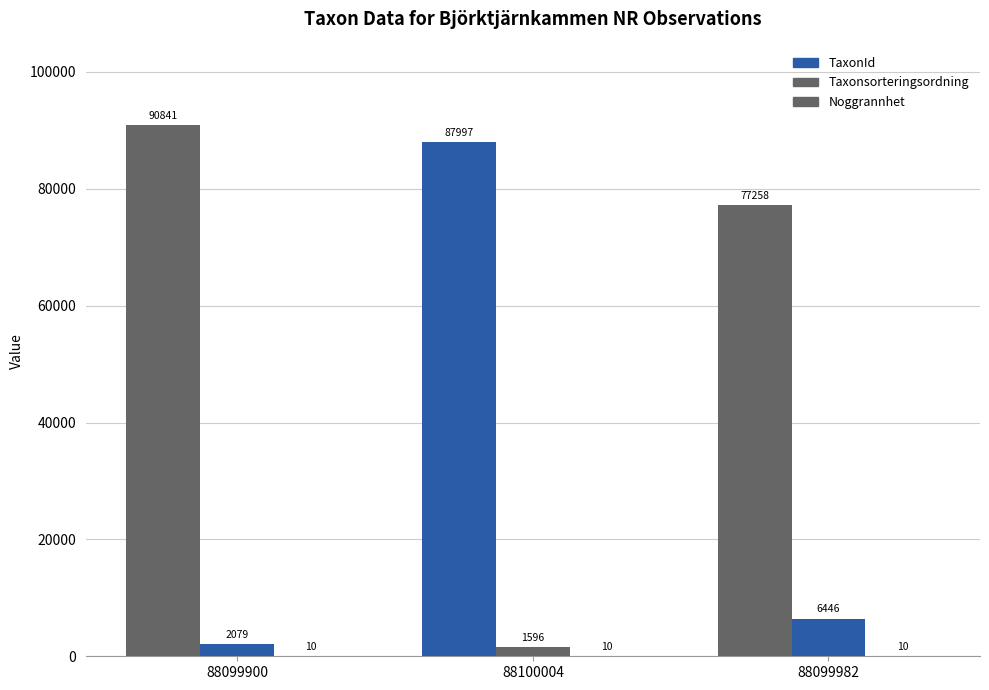

Where does the TaxonId series first go above 2079?

88099982